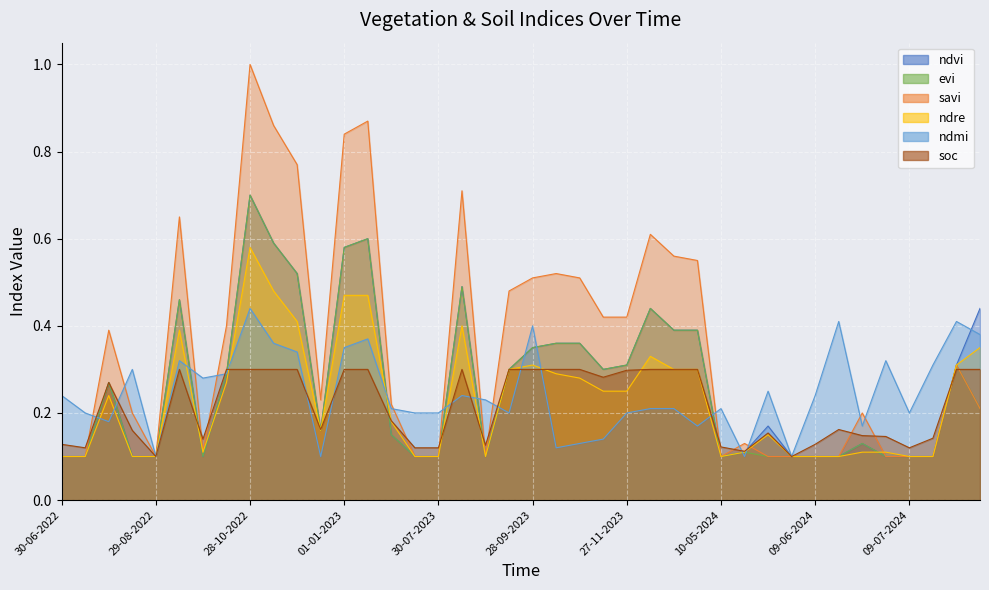

Reading left to right, transcribe all the data shown in this chart.

ndvi: 0.1	0.1	0.3	0.1	0.1	0.5	0.1	0.3	0.7	0.6	0.5	0.2	0.6	0.6	0.1	0.1	0.1	0.5	0.1	0.3	0.3	0.4	0.4	0.3	0.3	0.4	0.4	0.4	0.1	0.1	0.2	0.1	0.1	0.1	0.1	0.1	0.1	0.1	0.3	0.4
evi: 0.1	0.1	0.3	0.1	0.1	0.5	0.1	0.3	0.7	0.6	0.5	0.2	0.6	0.6	0.1	0.1	0.1	0.5	0.1	0.3	0.3	0.4	0.4	0.3	0.3	0.4	0.4	0.4	0.1	0.1	0.1	0.1	0.1	0.1	0.1	0.1	0.1	0.1	0.3	0.2
savi: 0.1	0.1	0.4	0.2	0.1	0.7	0.1	0.4	1.0	0.9	0.8	0.2	0.8	0.9	0.2	0.1	0.1	0.7	0.1	0.5	0.5	0.5	0.5	0.4	0.4	0.6	0.6	0.6	0.1	0.1	0.1	0.1	0.1	0.1	0.2	0.1	0.1	0.1	0.3	0.2
ndre: 0.1	0.1	0.2	0.1	0.1	0.4	0.1	0.3	0.6	0.5	0.4	0.2	0.5	0.5	0.2	0.1	0.1	0.4	0.1	0.3	0.3	0.3	0.3	0.2	0.2	0.3	0.3	0.3	0.1	0.1	0.1	0.1	0.1	0.1	0.1	0.1	0.1	0.1	0.3	0.3
ndmi: 0.2	0.2	0.2	0.3	0.1	0.3	0.3	0.3	0.4	0.4	0.3	0.1	0.3	0.4	0.2	0.2	0.2	0.2	0.2	0.2	0.4	0.1	0.1	0.1	0.2	0.2	0.2	0.2	0.2	0.1	0.2	0.1	0.2	0.4	0.2	0.3	0.2	0.3	0.4	0.4
soc: 0.1	0.1	0.3	0.2	0.1	0.3	0.1	0.3	0.3	0.3	0.3	0.2	0.3	0.3	0.2	0.1	0.1	0.3	0.1	0.3	0.3	0.3	0.3	0.3	0.3	0.3	0.3	0.3	0.1	0.1	0.2	0.1	0.1	0.2	0.1	0.1	0.1	0.1	0.3	0.3